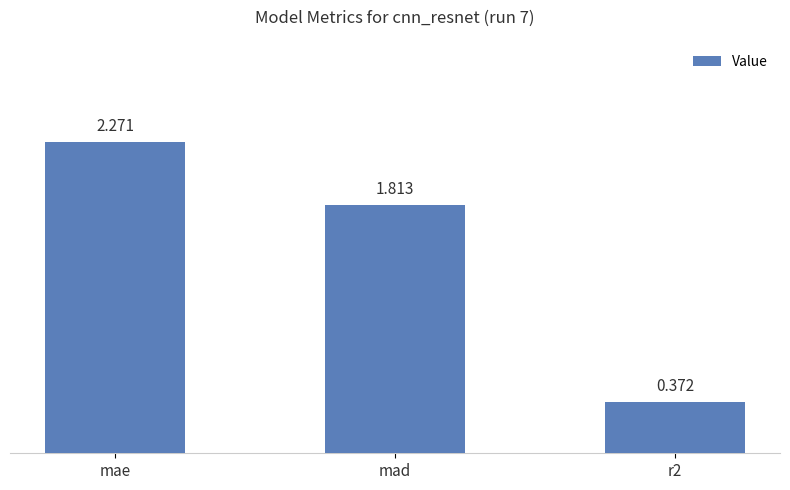

Between mad and mae, which is larger?

mae